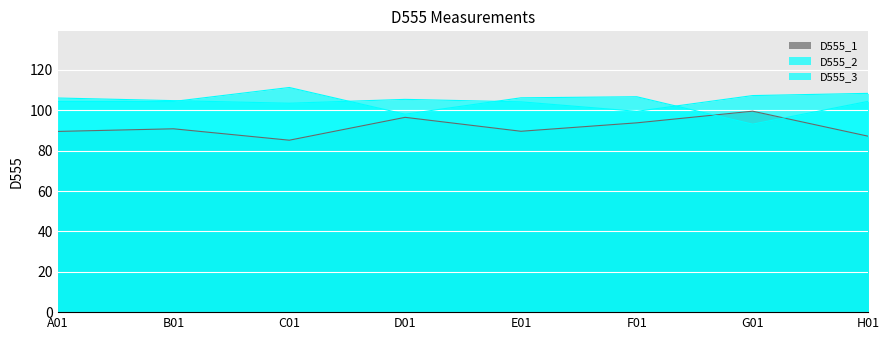

At which category does D555_2 reach its first local valley?

C01